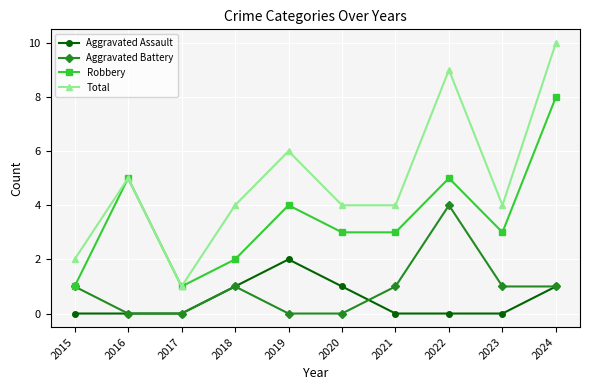

Reading left to right, transcribe all the data shown in this chart.

Aggravated Assault: 0	0	0	1	2	1	0	0	0	1
Aggravated Battery: 1	0	0	1	0	0	1	4	1	1
Robbery: 1	5	1	2	4	3	3	5	3	8
Total: 2	5	1	4	6	4	4	9	4	10